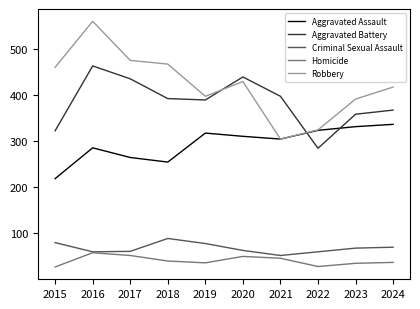

Which series changed the most between 2019 and 2021?

Robbery